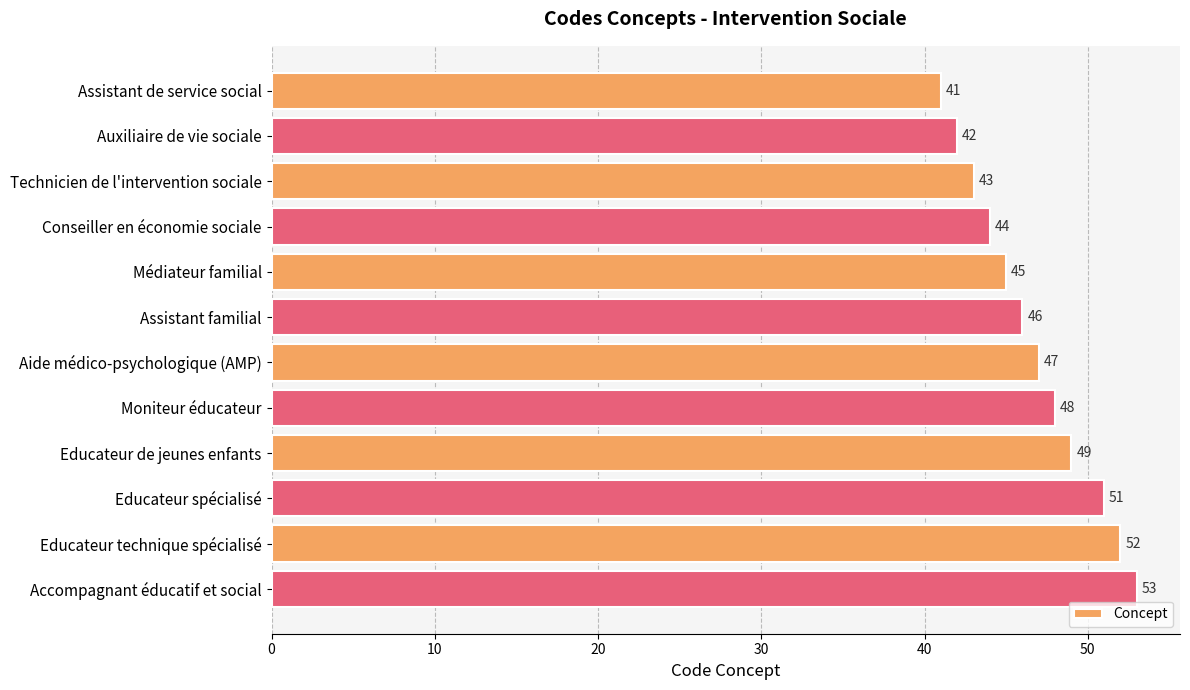

What is the label of the 1st bar from the bottom?

Accompagnant éducatif et social